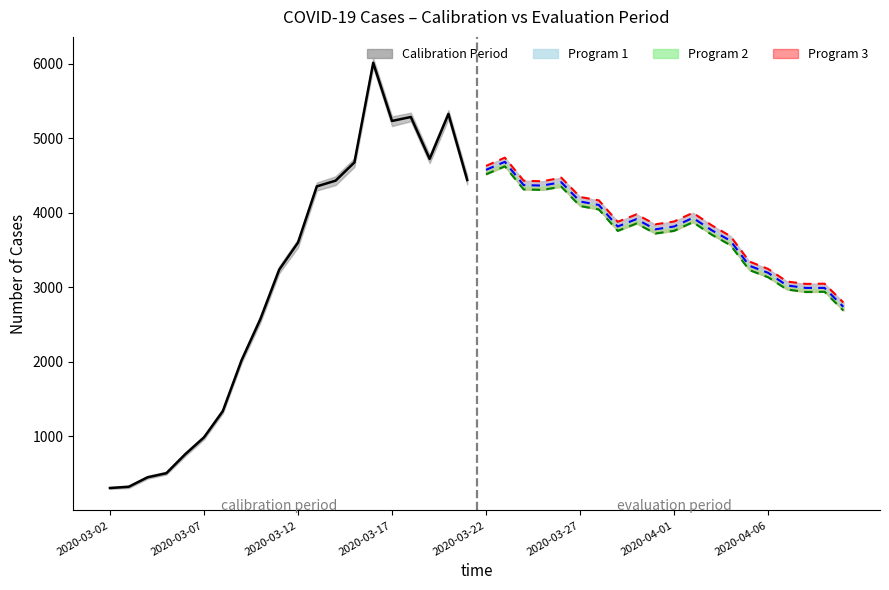

The UG_PI_COVID_Faelle series shows 1084 at 2020-03-22. True or false?

False